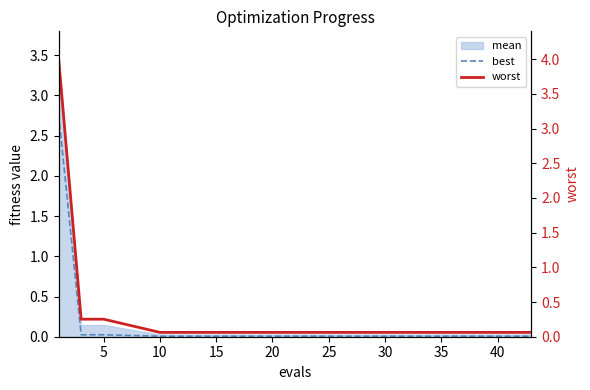

Which series has the largest range (max minus min)?

worst